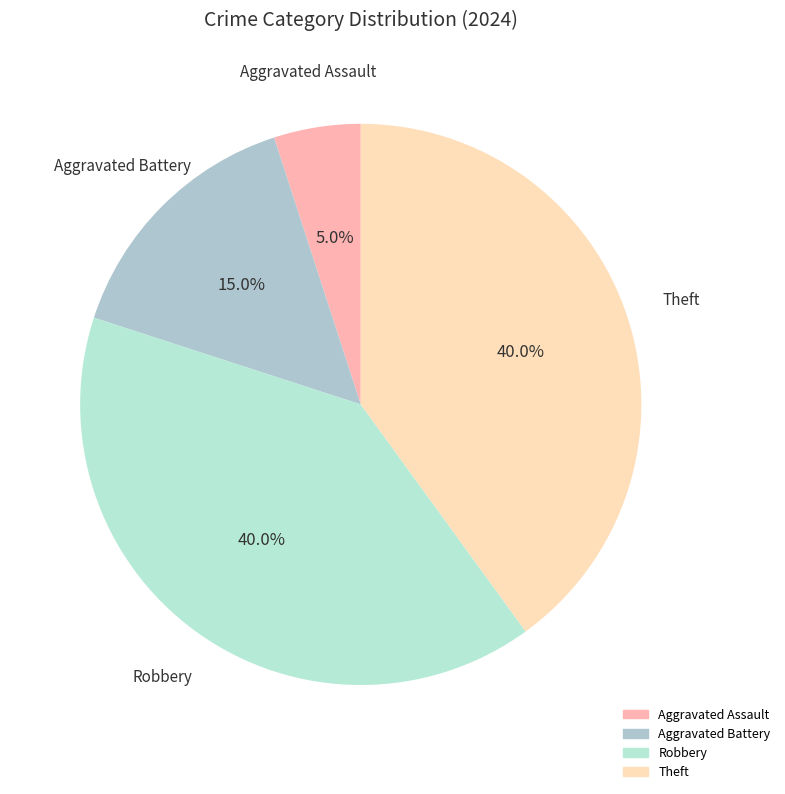

True or false: Aggravated Battery accounts for 10% of the total.

False